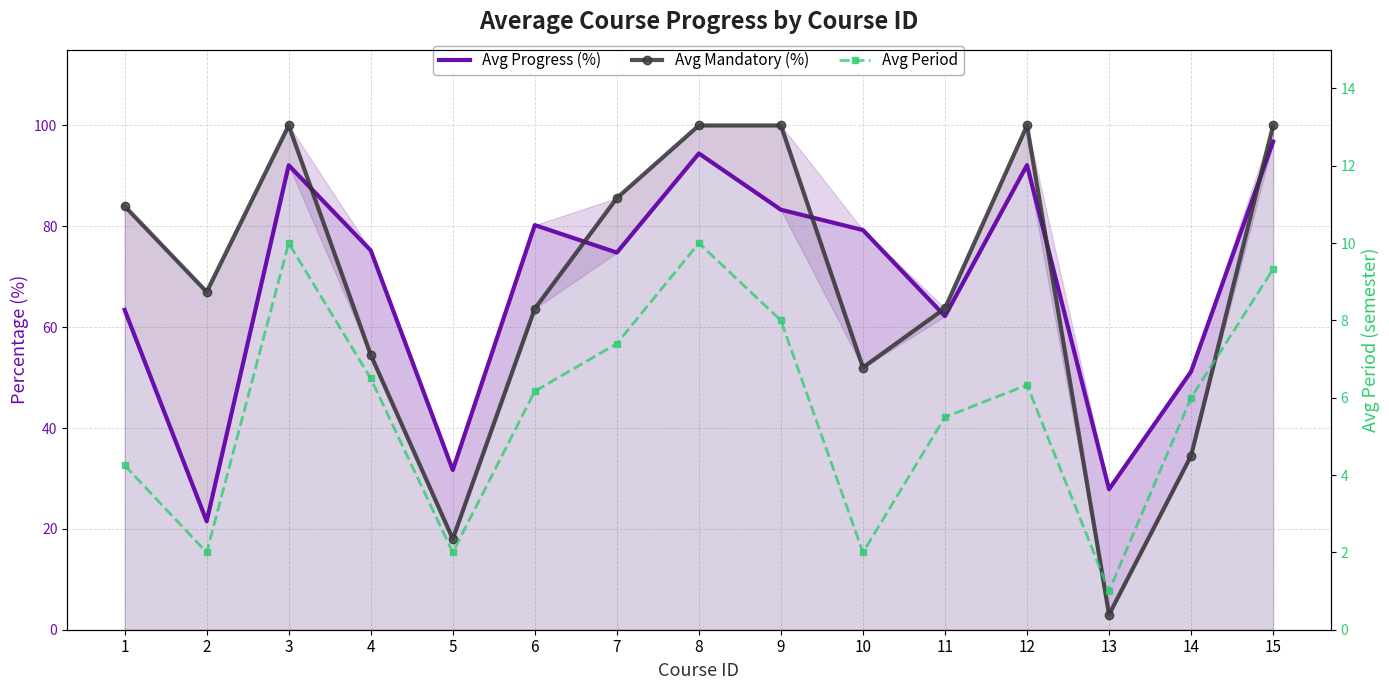

What is the difference between the highest and lowest values at 8?

90.0